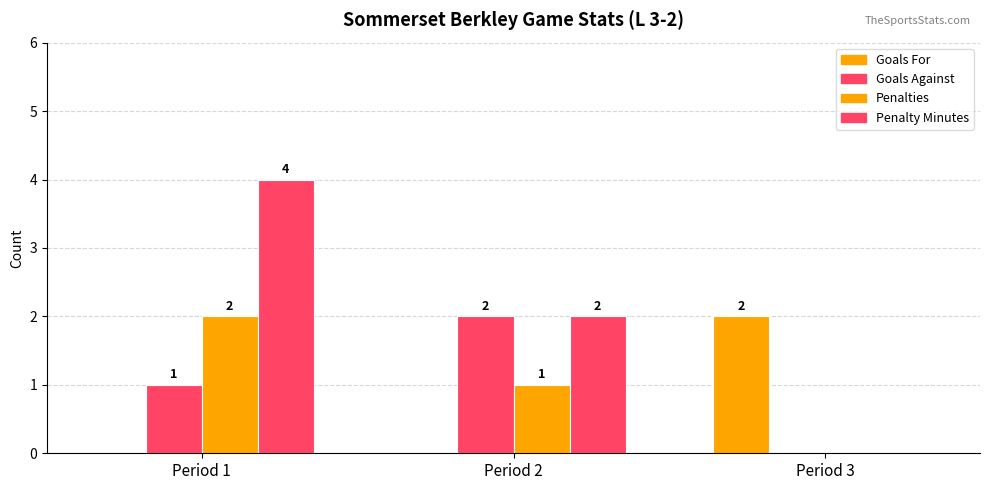

Which label corresponds to the smallest value in the chart?

Period 1